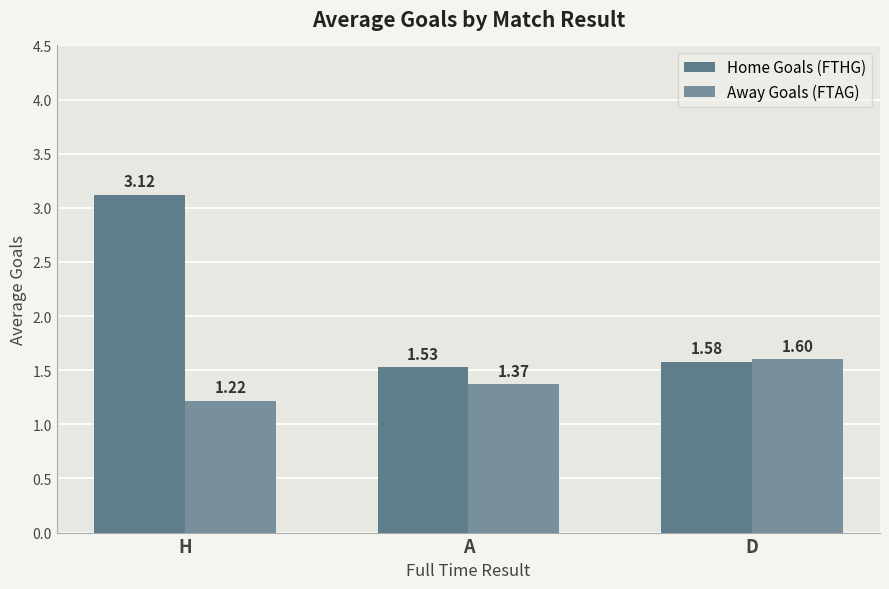

What is the lowest value of the Away Goals (FTAG) series?

1.2